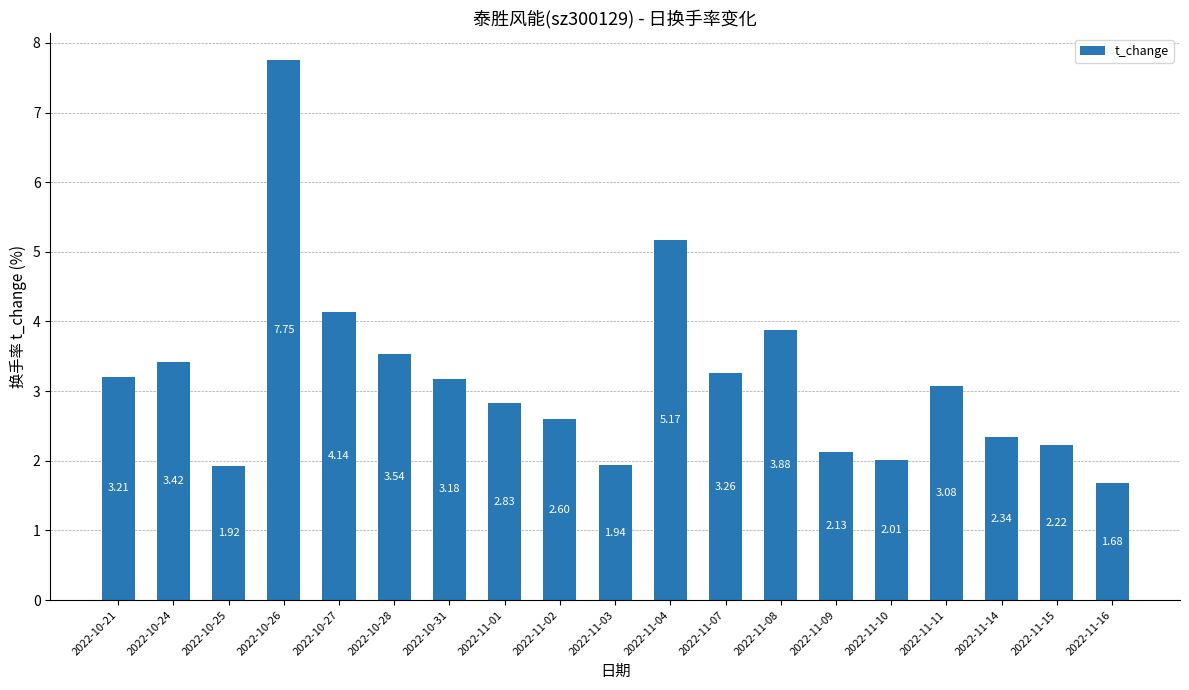

What is the change in value from 2022-11-01 to 2022-11-04?

+2.3